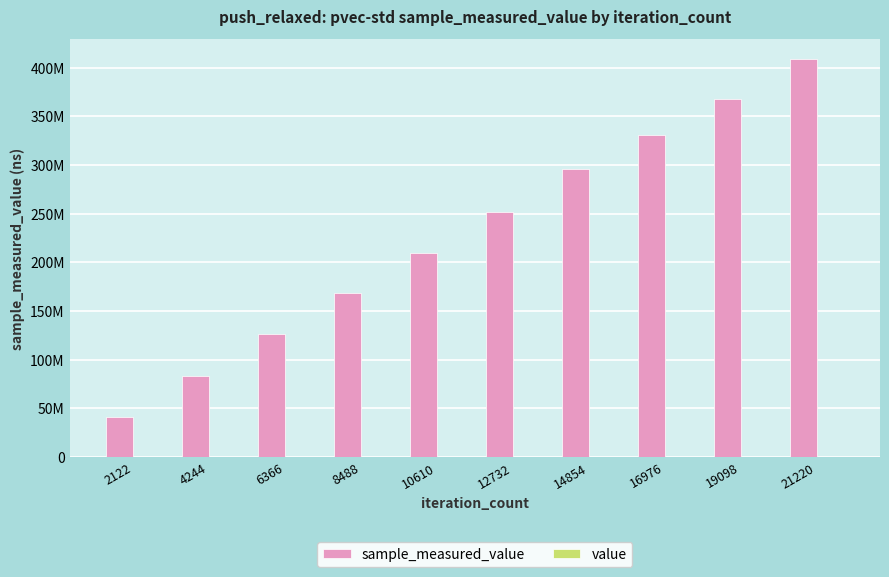

Between 8488 and 10610, which series saw the biggest shift?

sample_measured_value